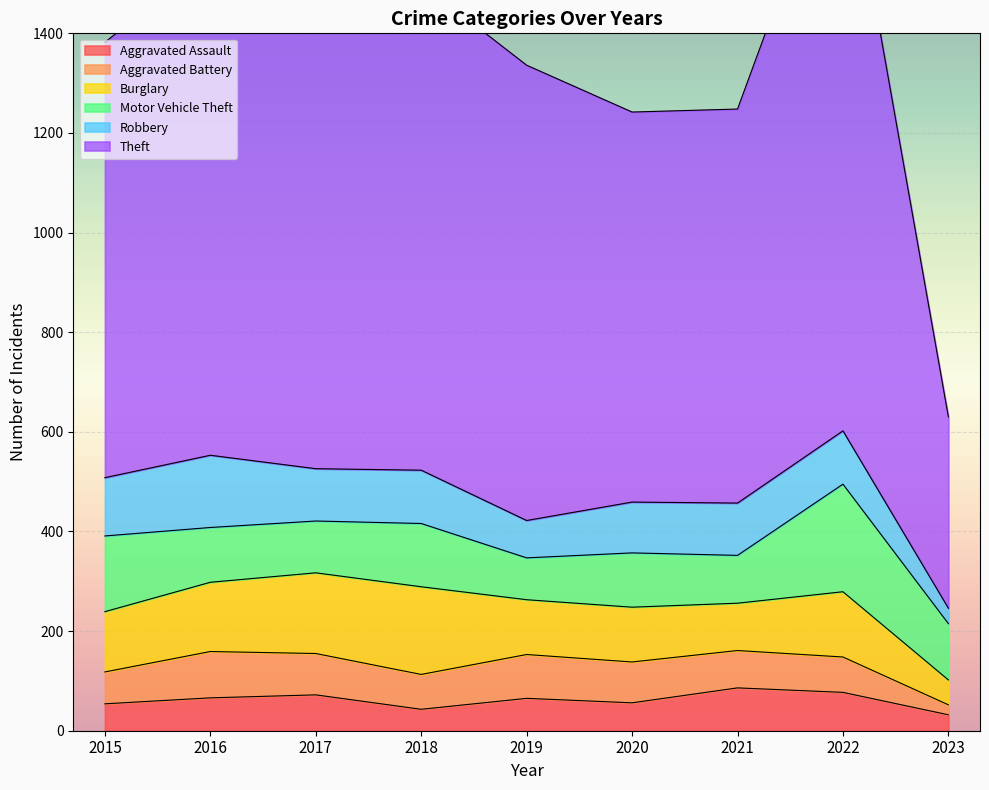

Reading left to right, transcribe all the data shown in this chart.

Aggravated Assault: 2015=54	2016=66	2017=72	2018=43	2019=65	2020=56	2021=86	2022=77	2023=32
Aggravated Battery: 2015=64	2016=93	2017=83	2018=70	2019=88	2020=82	2021=75	2022=71	2023=20
Burglary: 2015=121	2016=139	2017=162	2018=176	2019=110	2020=110	2021=95	2022=131	2023=50
Motor Vehicle Theft: 2015=152	2016=110	2017=104	2018=127	2019=84	2020=109	2021=96	2022=216	2023=113
Robbery: 2015=117	2016=145	2017=105	2018=107	2019=75	2020=102	2021=105	2022=107	2023=31
Theft: 2015=874	2016=999	2017=979	2018=977	2019=914	2020=783	2021=791	2022=1222	2023=384